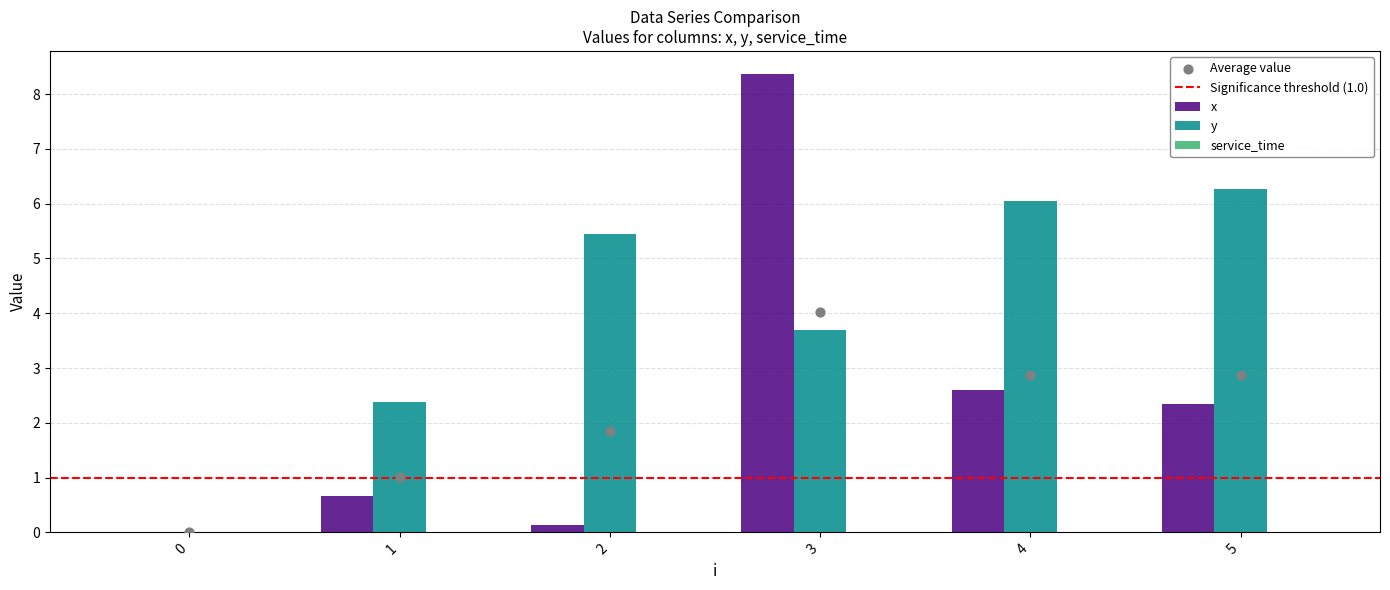

Which series reaches the minimum Y coordinate?

x